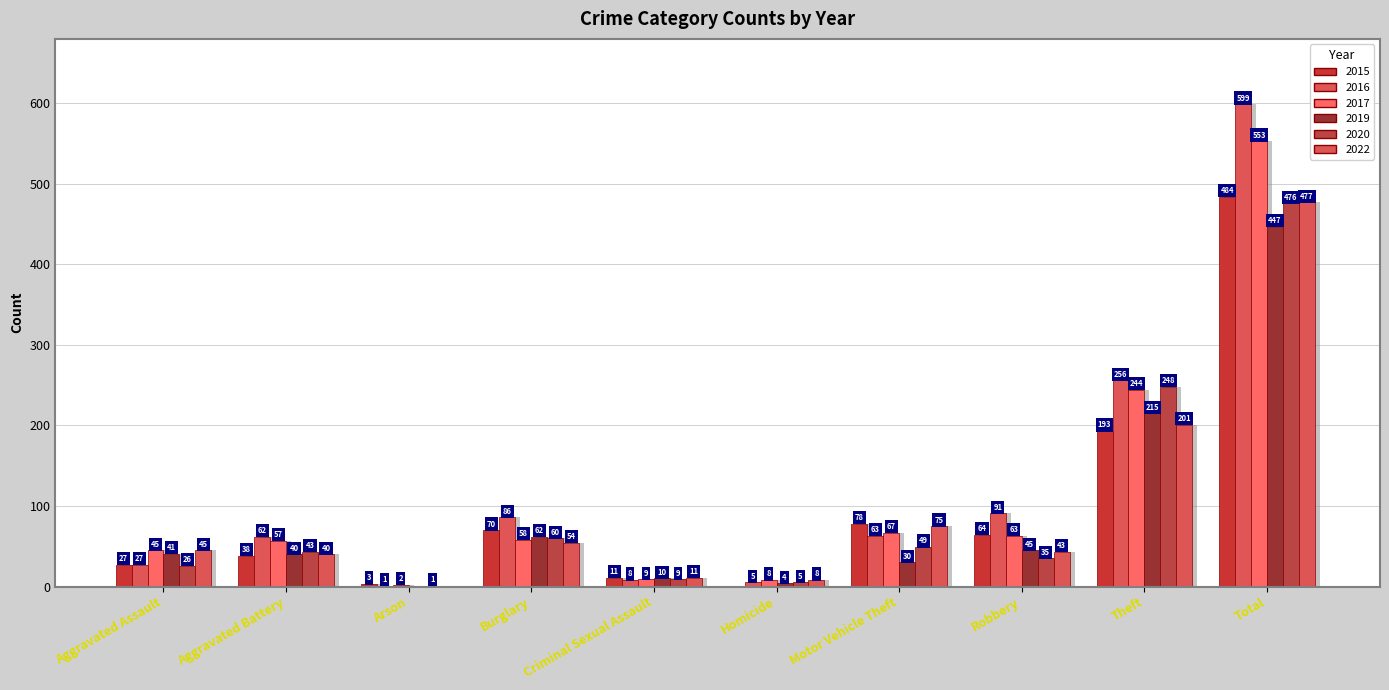

Rank the categories by 2020 value from lowest to highest.

Arson, Homicide, Criminal Sexual Assault, Aggravated Assault, Robbery, Aggravated Battery, Motor Vehicle Theft, Burglary, Theft, Total